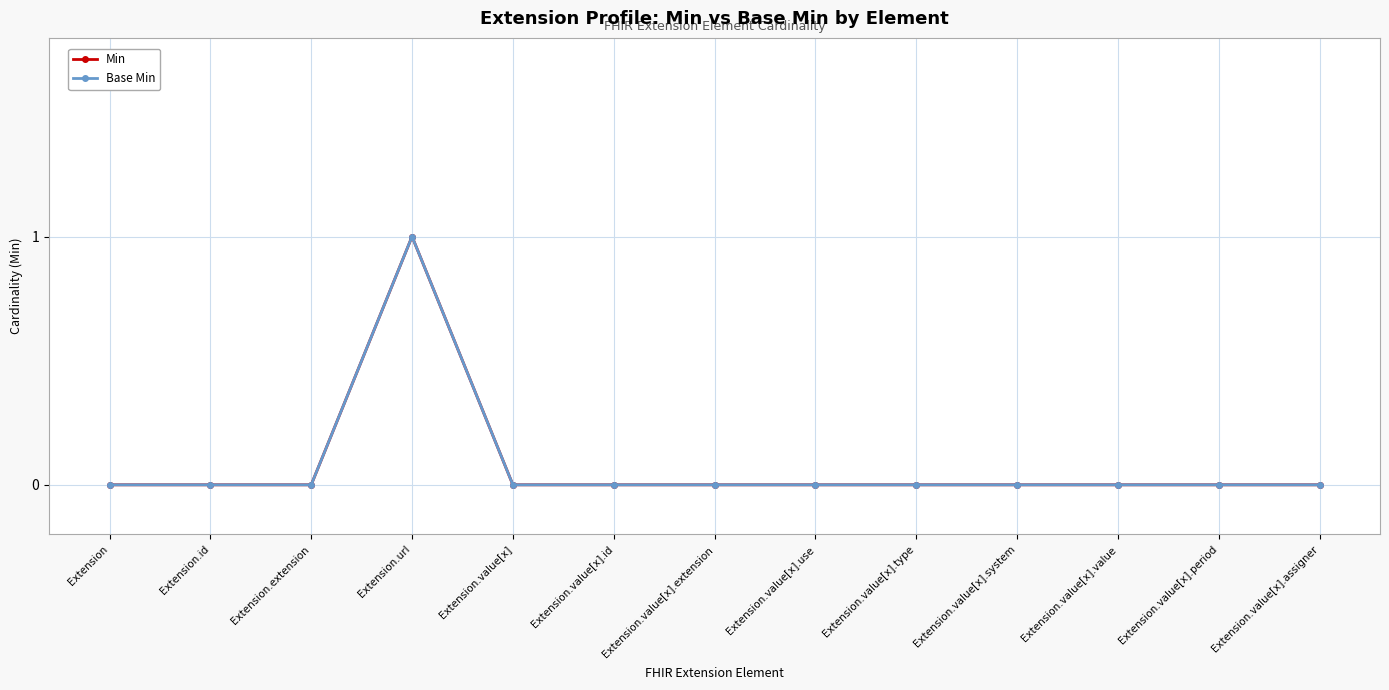

The value of Min at Extension is -1. True or false?

False